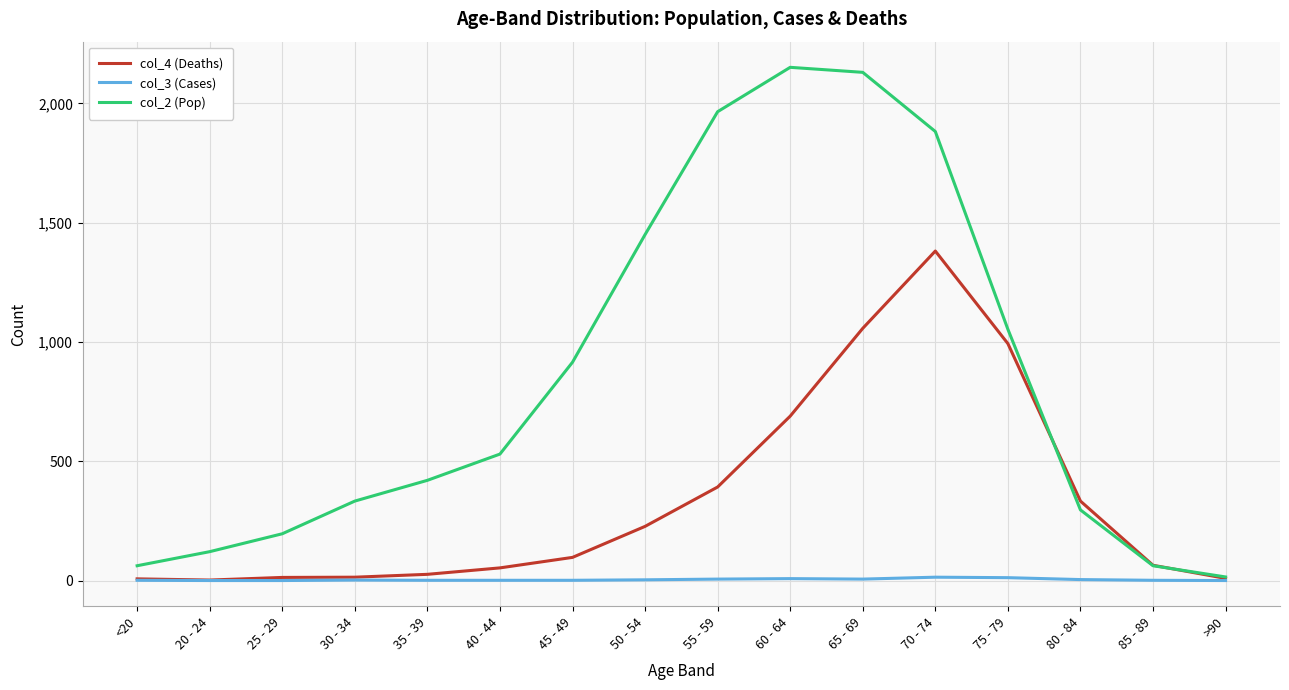

Is it true that col_2 (Pop) equals 15 at >90?

True